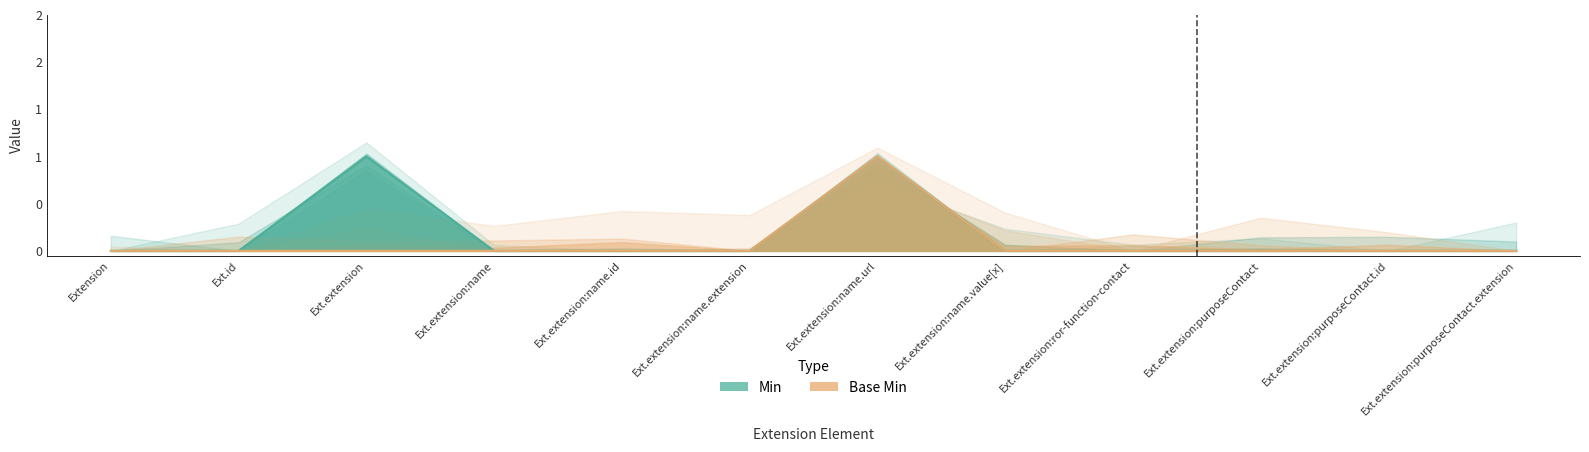

Count the Base Min values in the range 0 to 1.

12